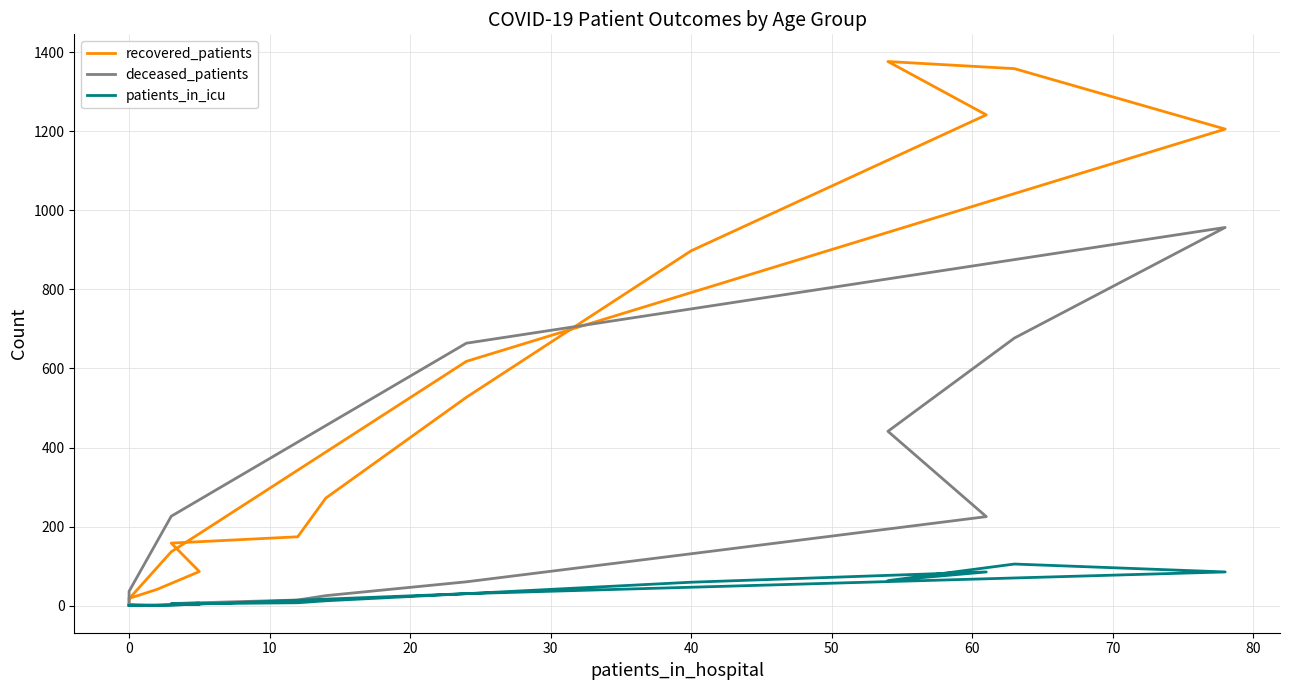

What is the average value of the patients_in_icu series?

30